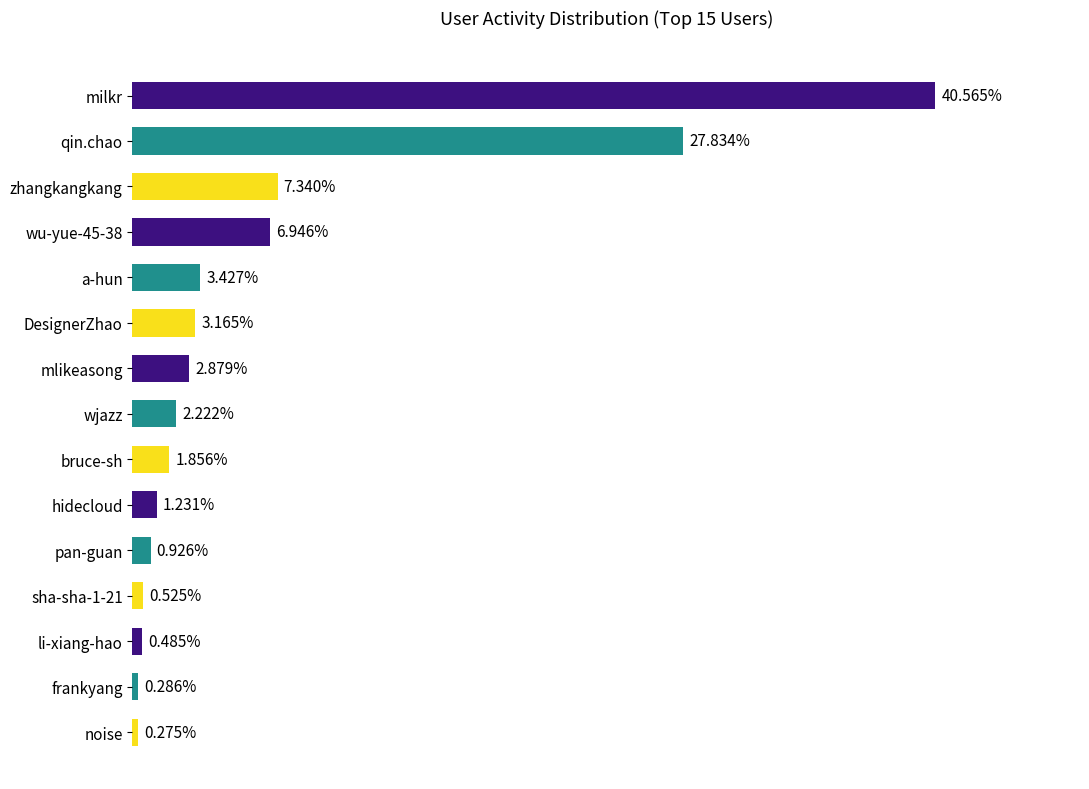

Does the chart contain any negative values?

No